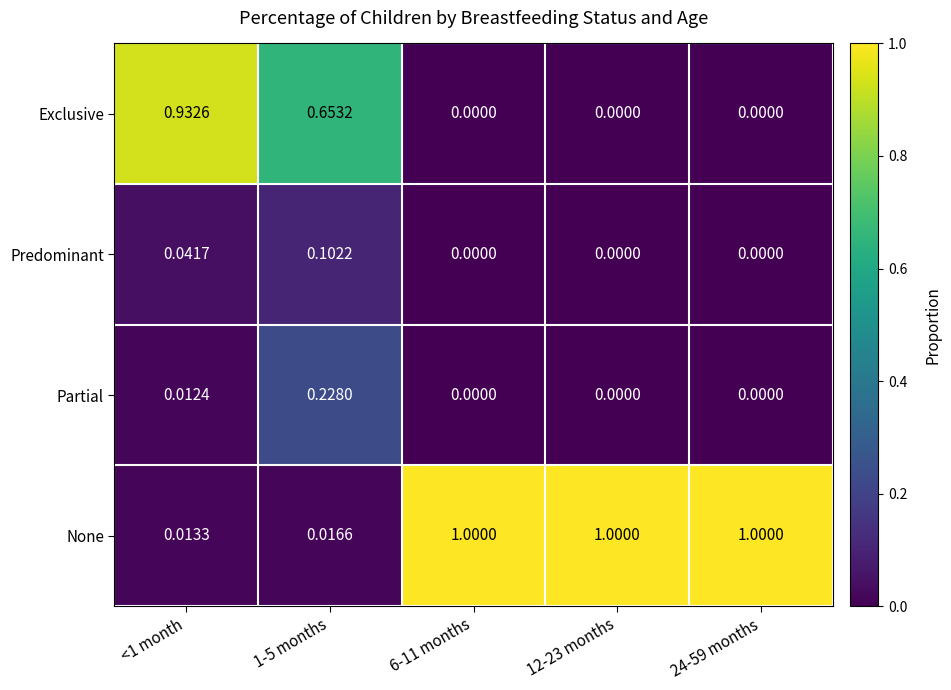

Which series has the largest total across all categories?

None